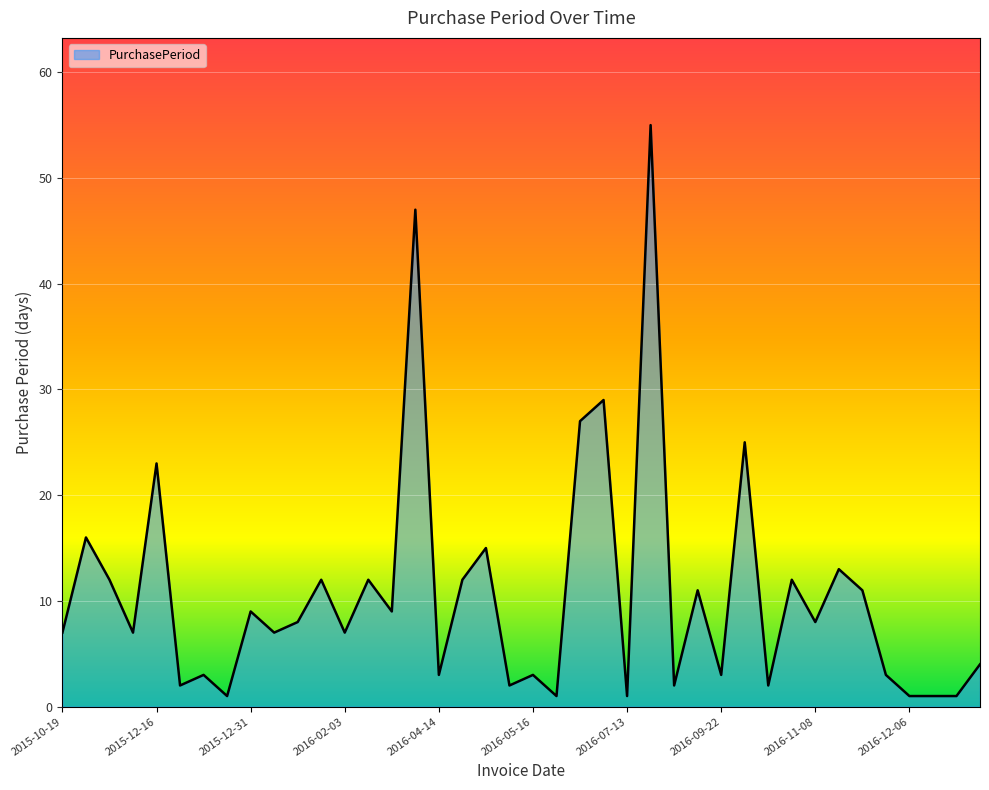

What is the difference between the maximum and minimum values?

54